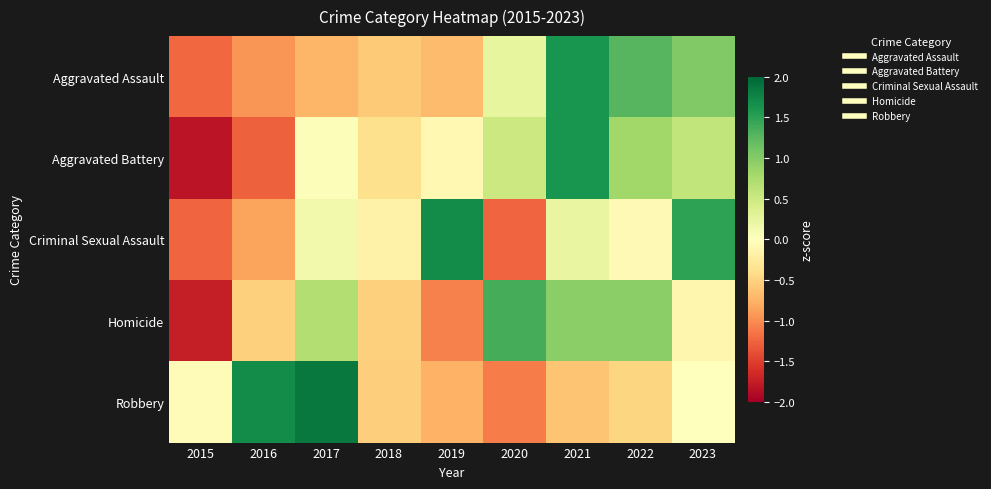

At how many categories does at least one series exceed 1?

7